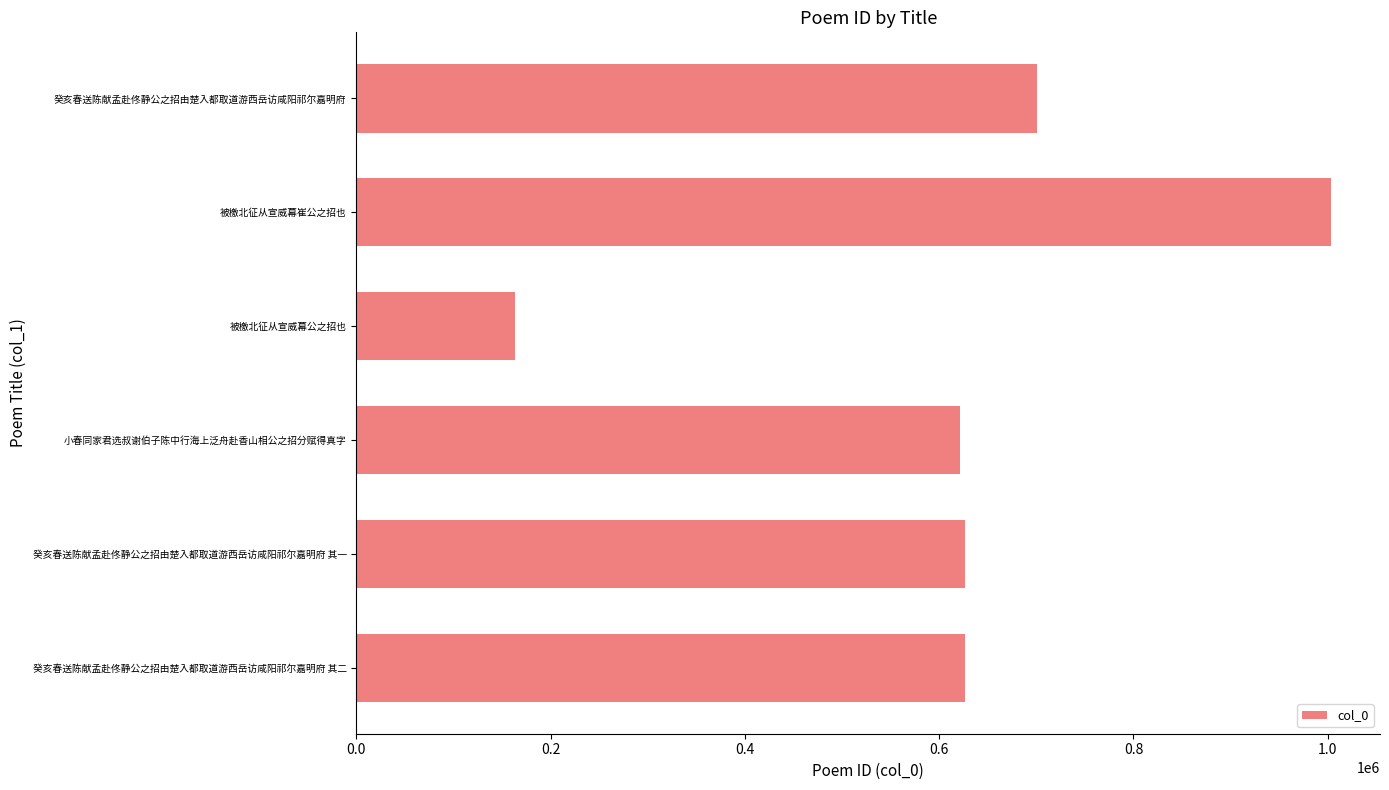

Which category has the highest value across all series?

被檄北征从宣威幕崔公之招也